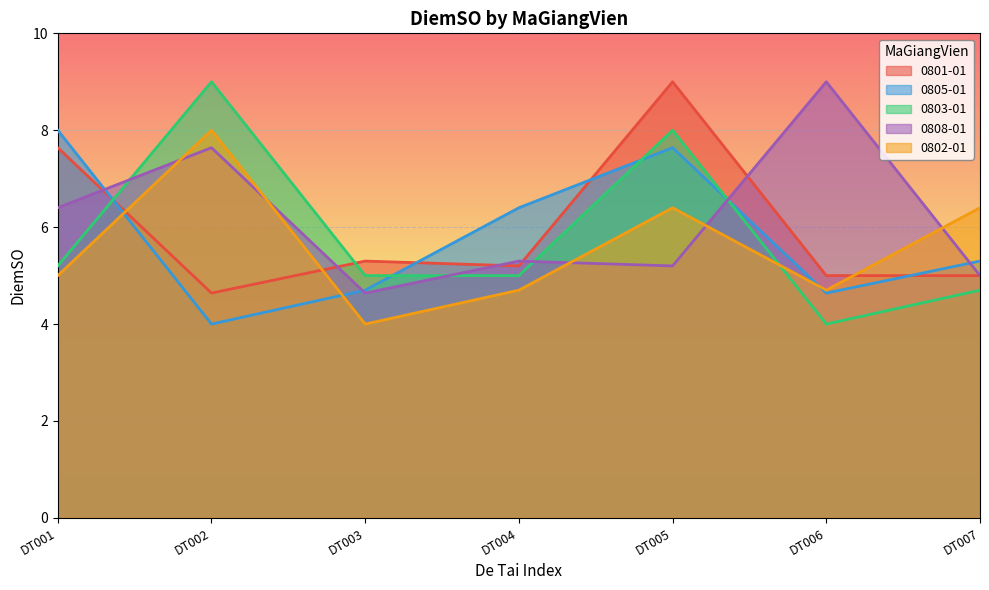

At which label does 0802-01 first exceed 5?

DT002